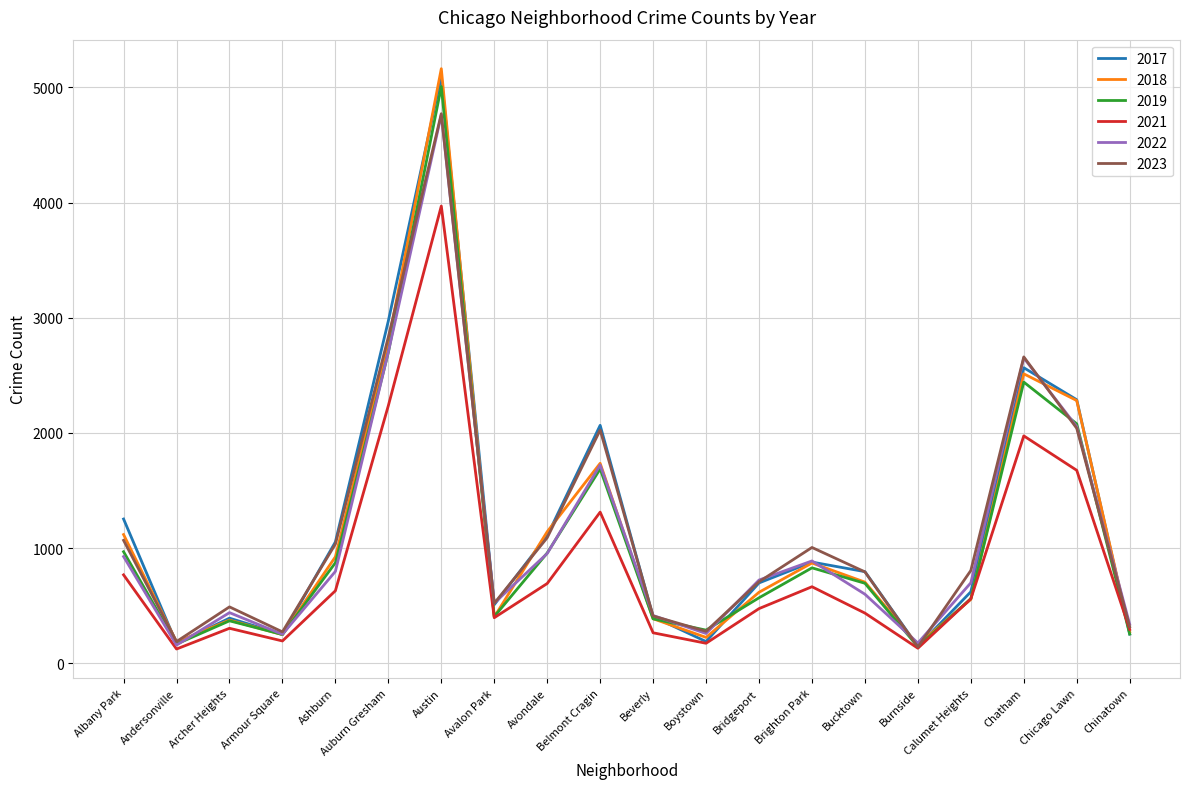

What is the difference between the maximum and minimum values in the 2018 series?

5003